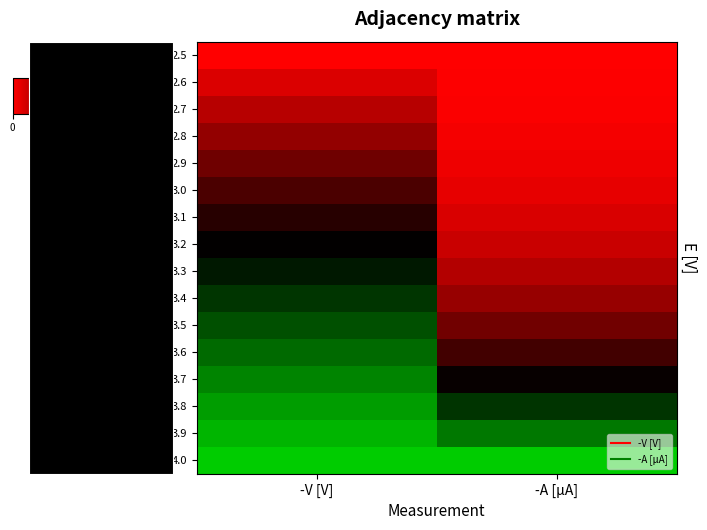

Count the number of data series in this chart.

16